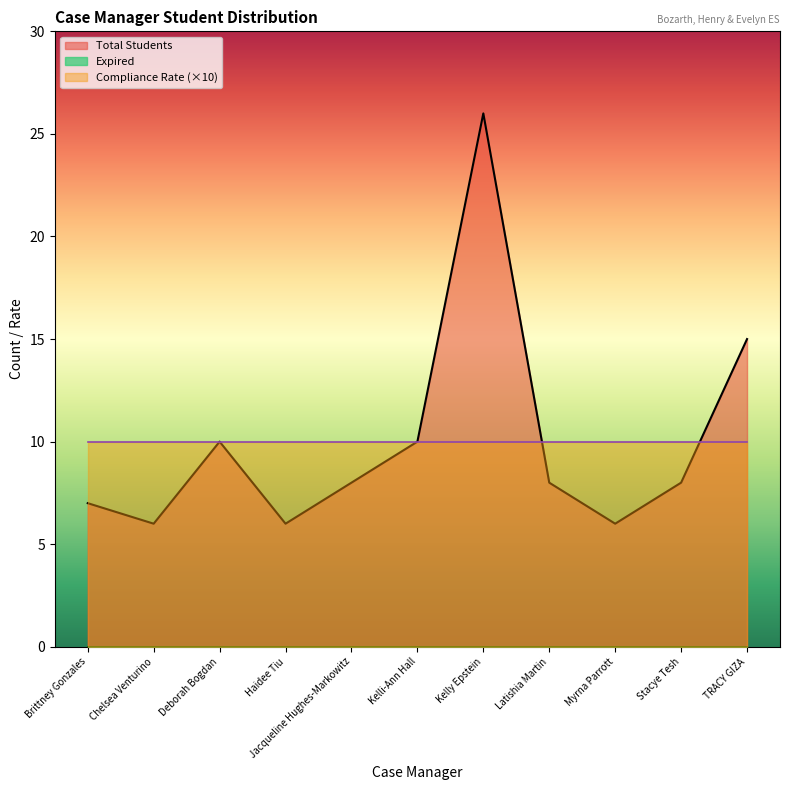

Does the chart display data point markers on the line(s)?

No